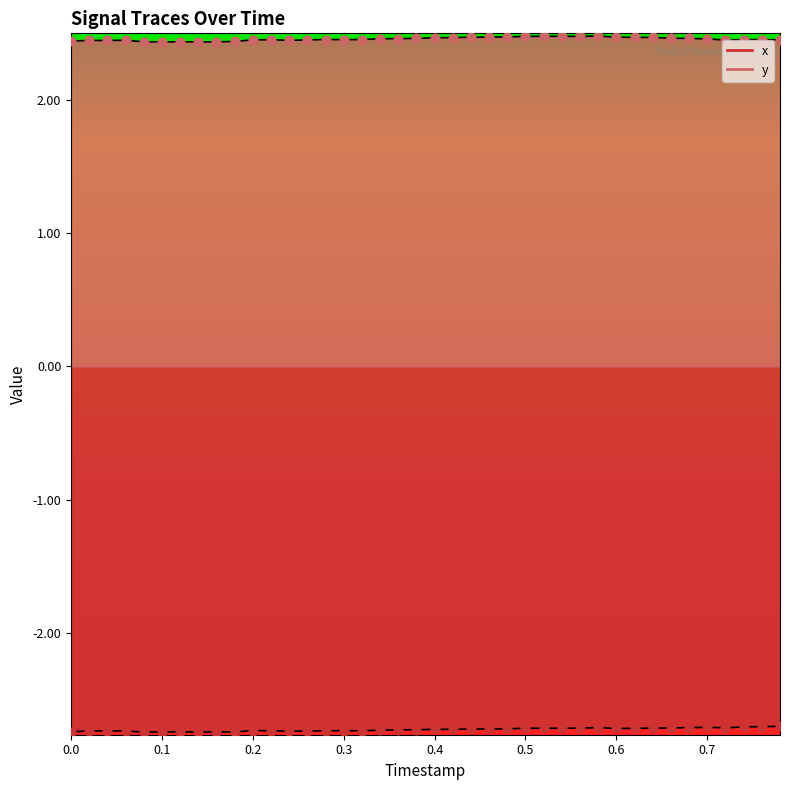

Which series has the widest spread of Y values?

y